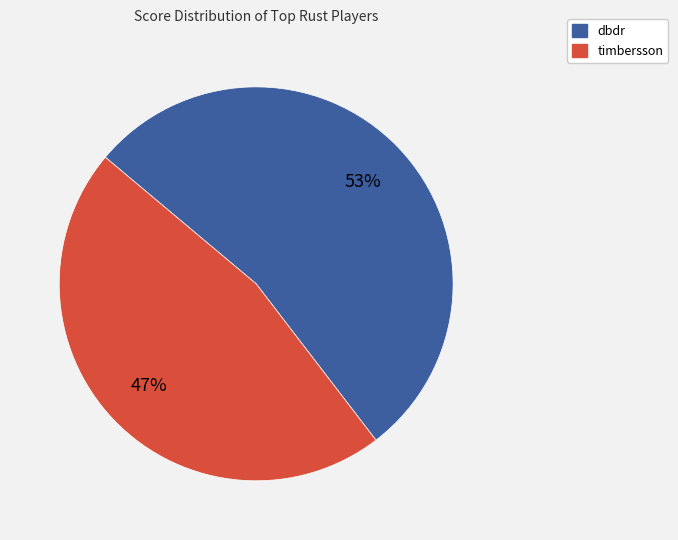

Which slice is the smallest?

timbersson